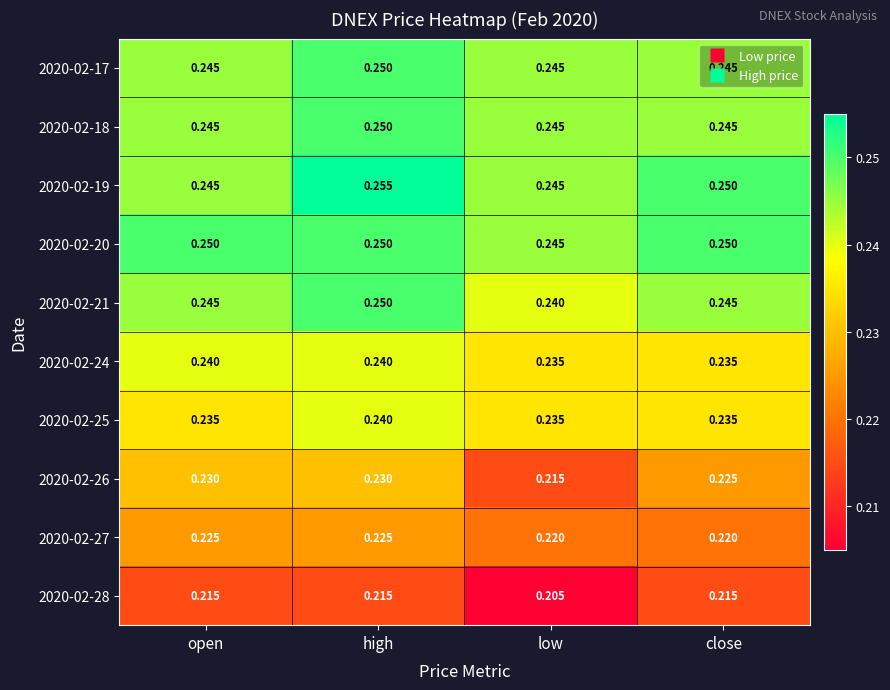

At which category does the chart reach its peak across all series?

high